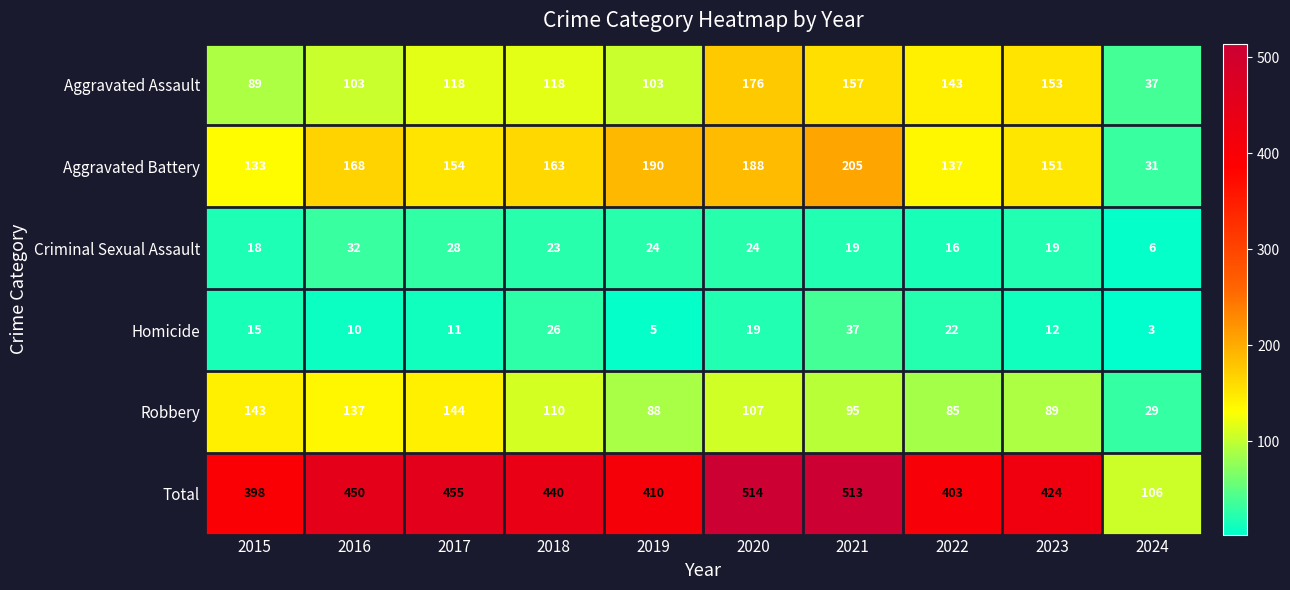

Is it true that Aggravated Assault equals 89 at 2015?

True